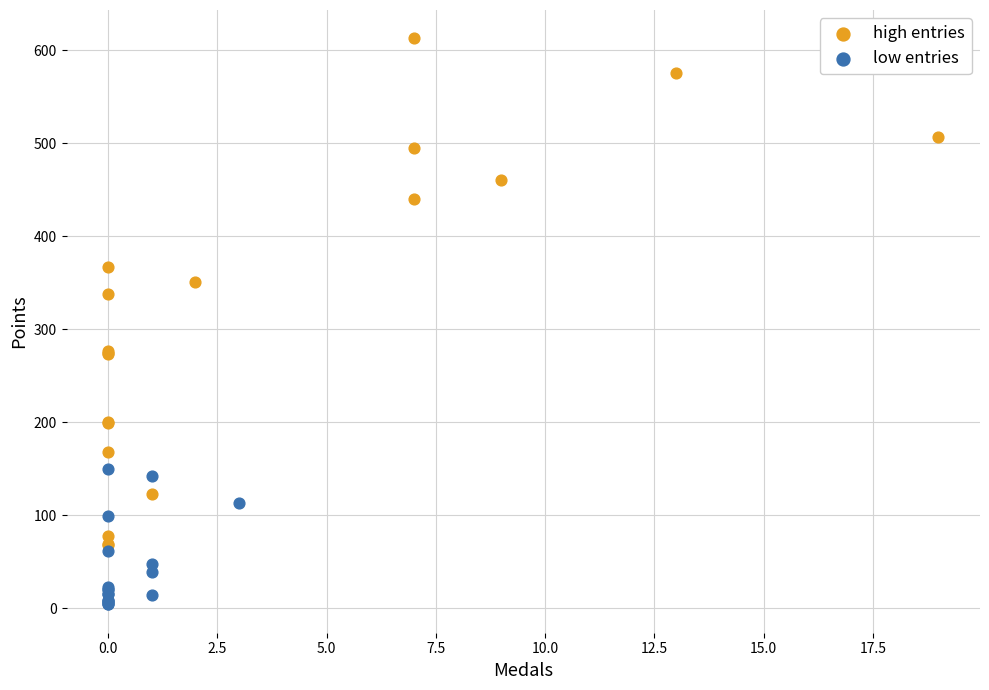

Which series contains the lowest Y value?

low entries